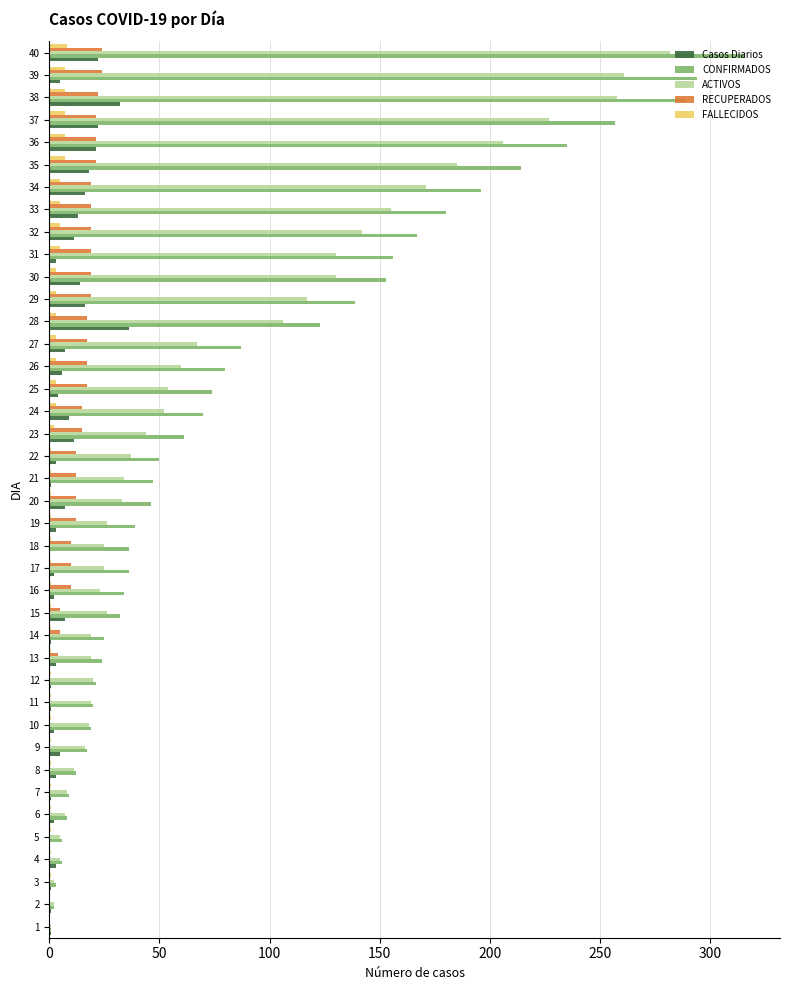

At which category does the chart reach its peak across all series?

40